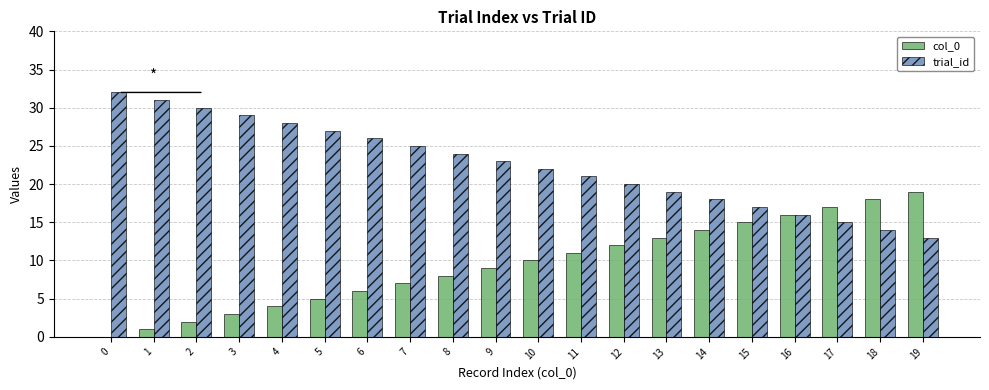

What is the maximum value shown in the chart?

32